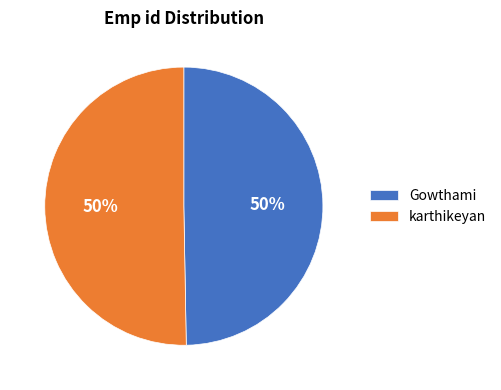

Approximately how many times larger is the value at karthikeyan compared to Gowthami?

1.0